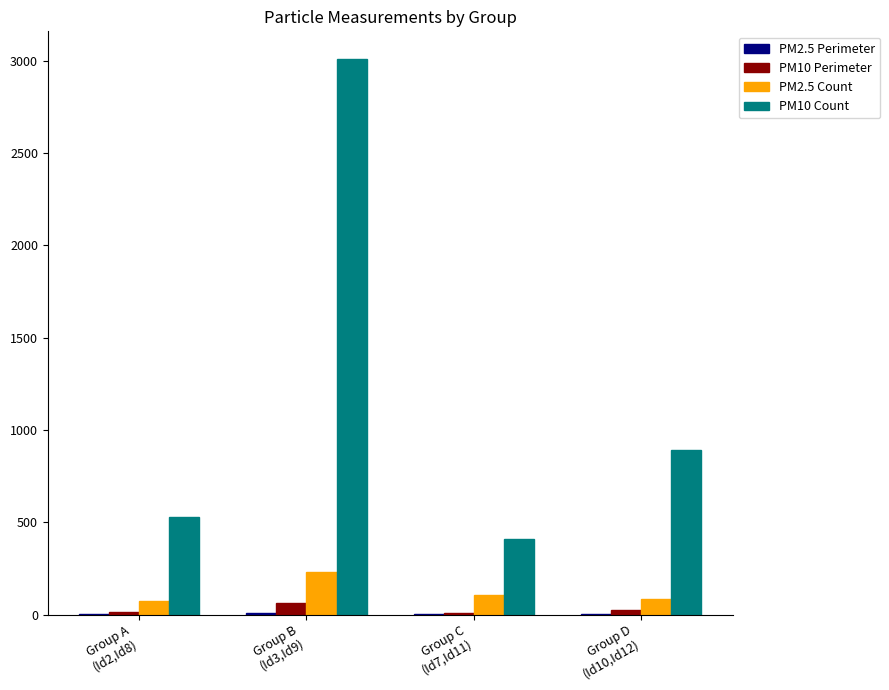

What is the sum of all PM2.5 Count values?

499.0